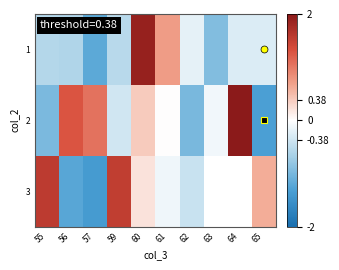

Count the number of categories in the chart.

10